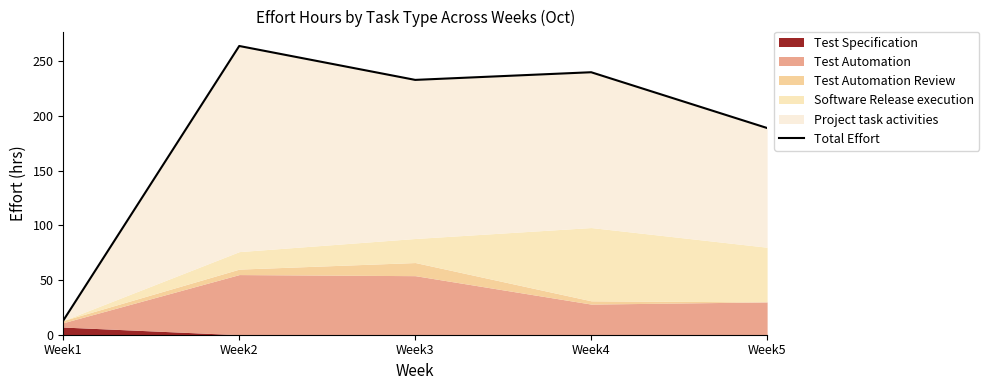

Where is the data nearest to the value 138?

Week5